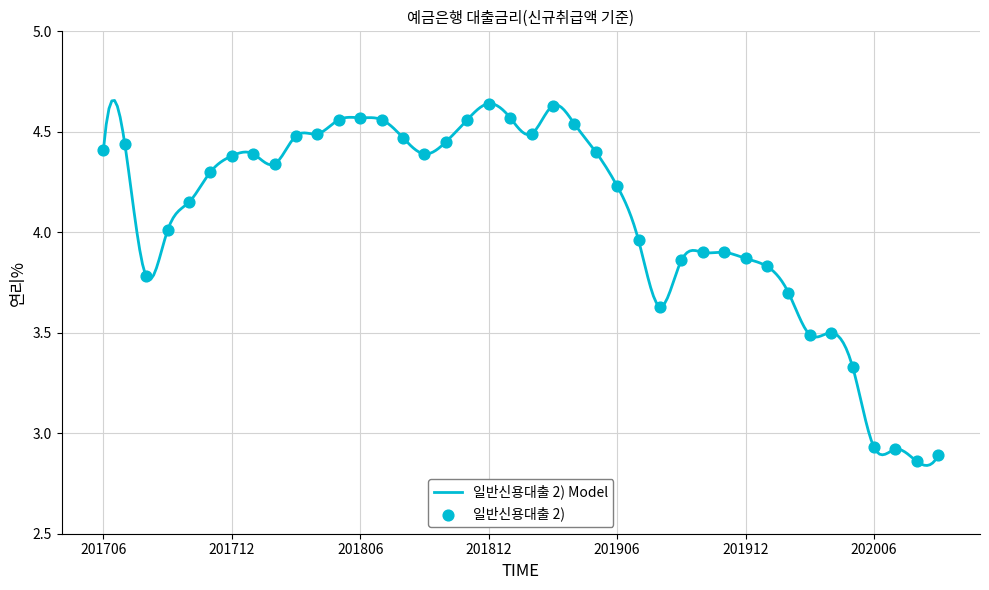

Approximately how many times larger is the value at 201811 compared to 201803?

1.0